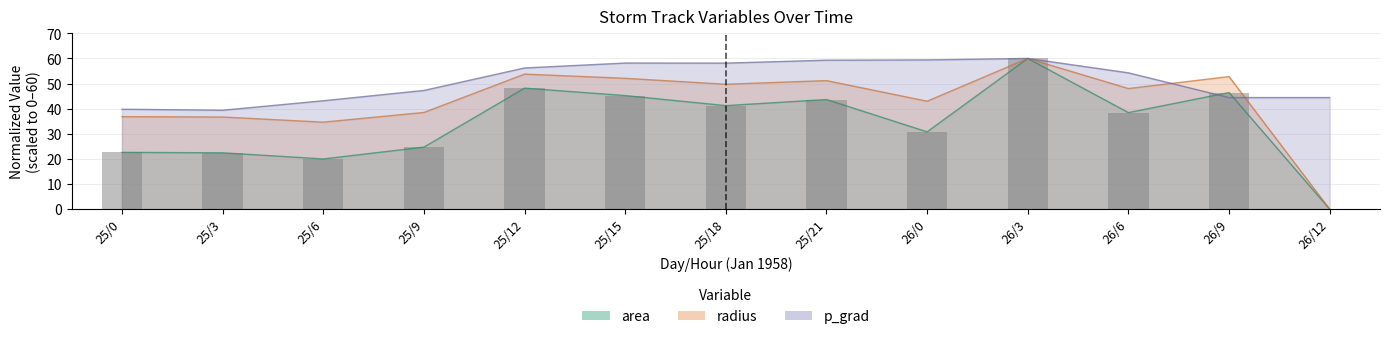

At which category is the sum across all series the highest?

26/3